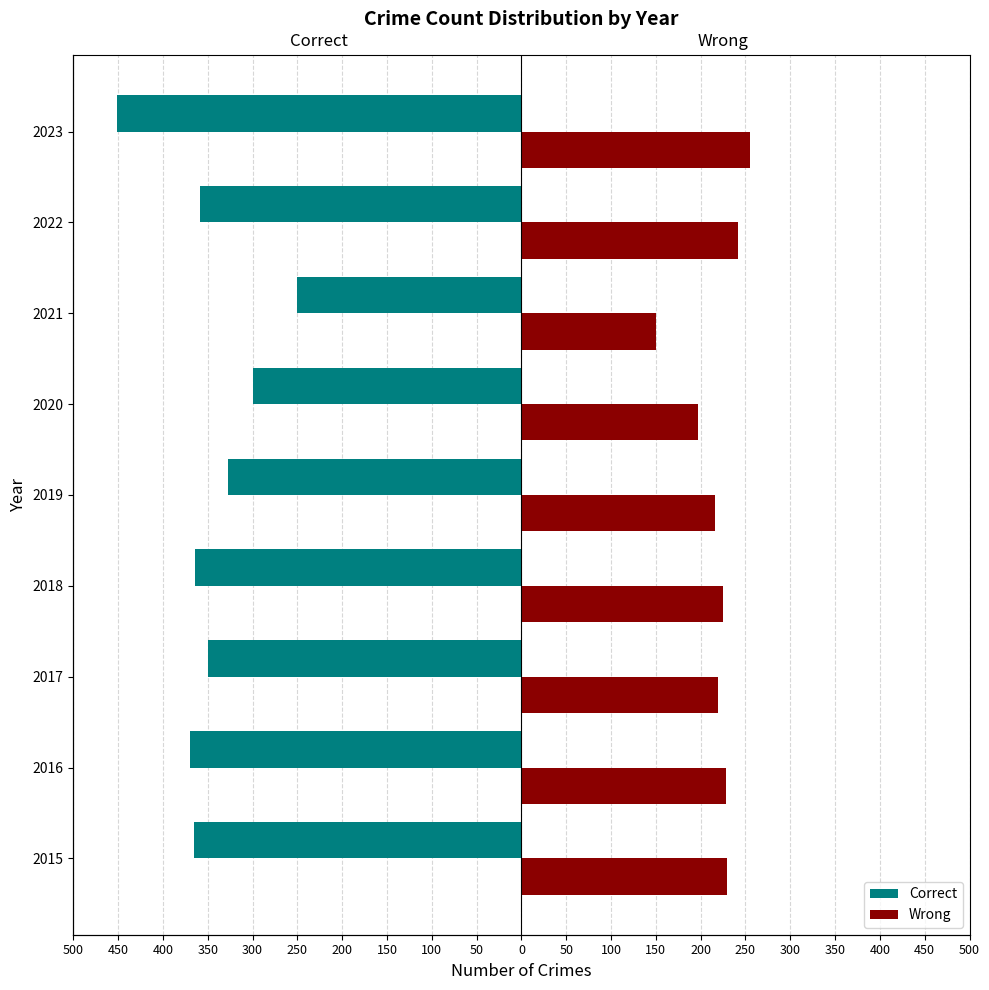

Are the bars horizontal?

Yes